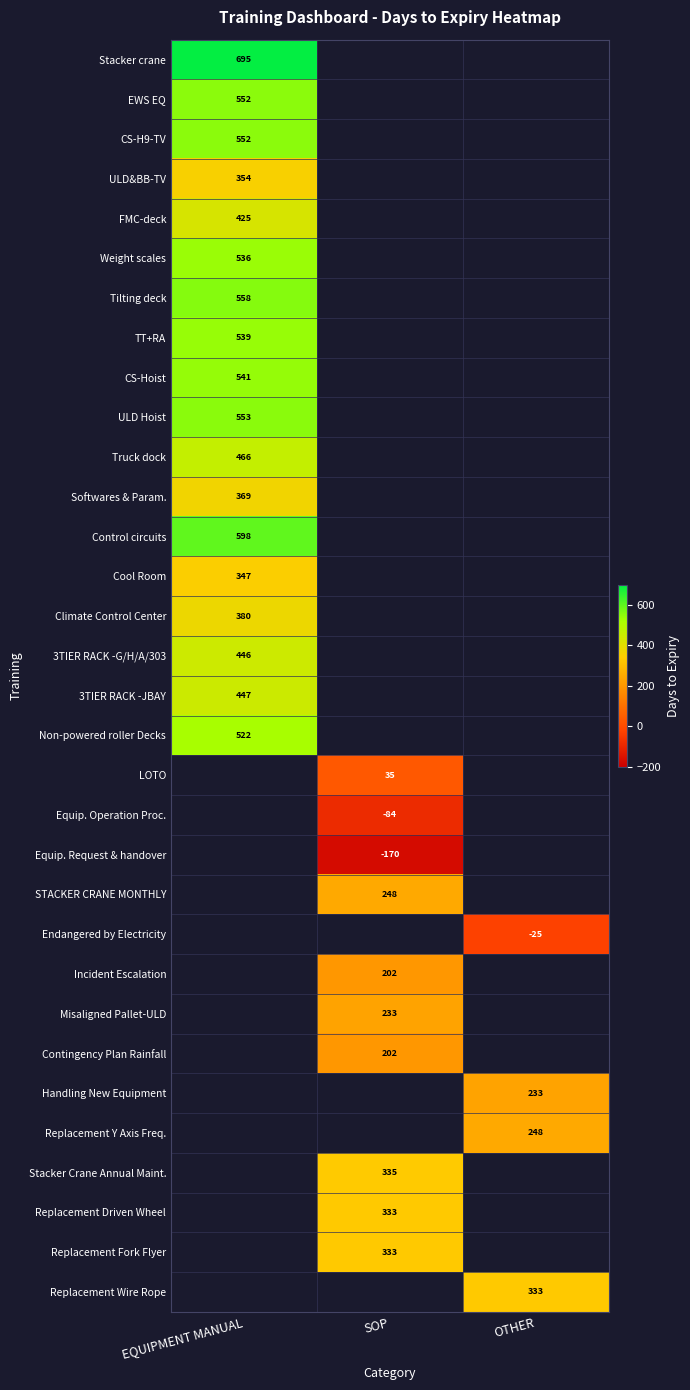

What is the greatest value displayed?

695.0